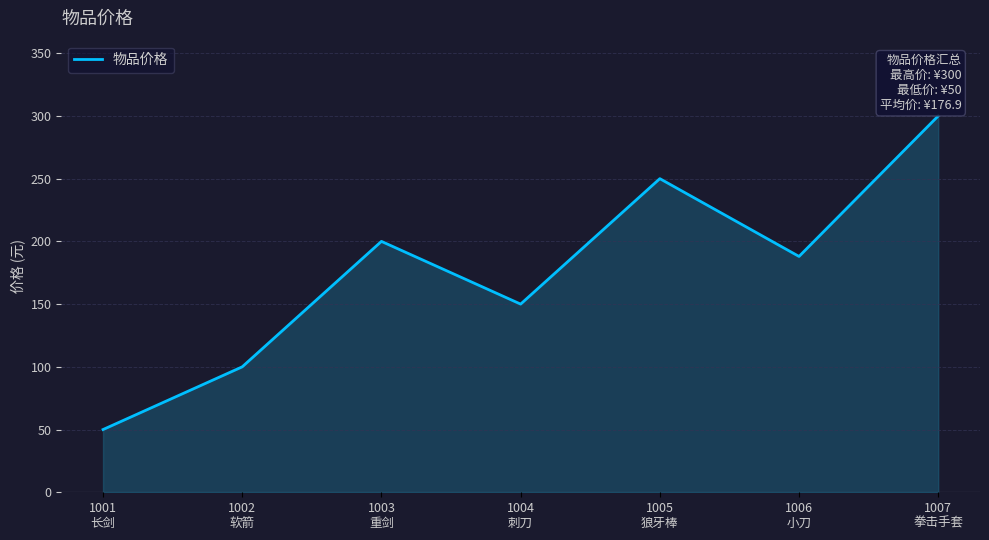

Where does the data first go above 188?

1003
重剑